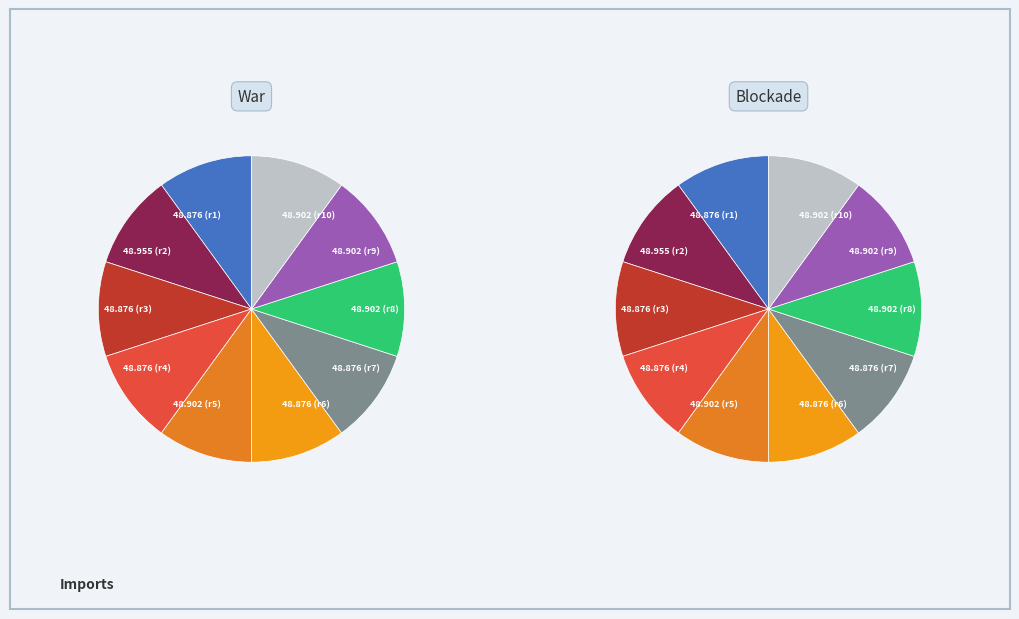

Does FDO26100JV0_4 account for over 50% of the chart?

No